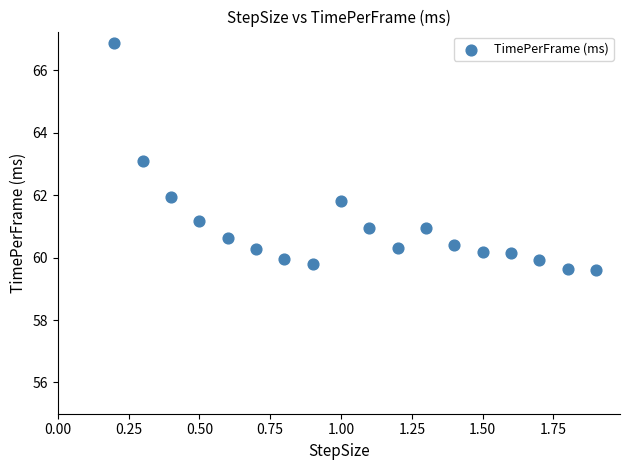

What is the range of X values (max minus min)?

1.7